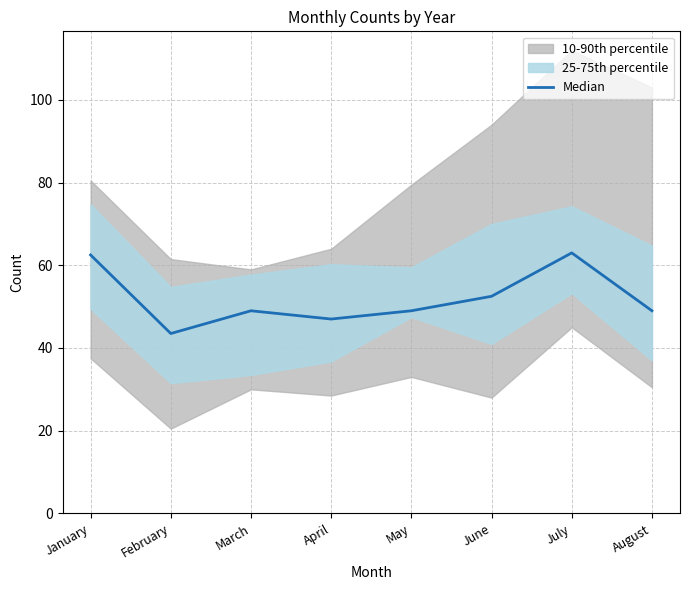

What is the sum of the values at August and April?

96.0